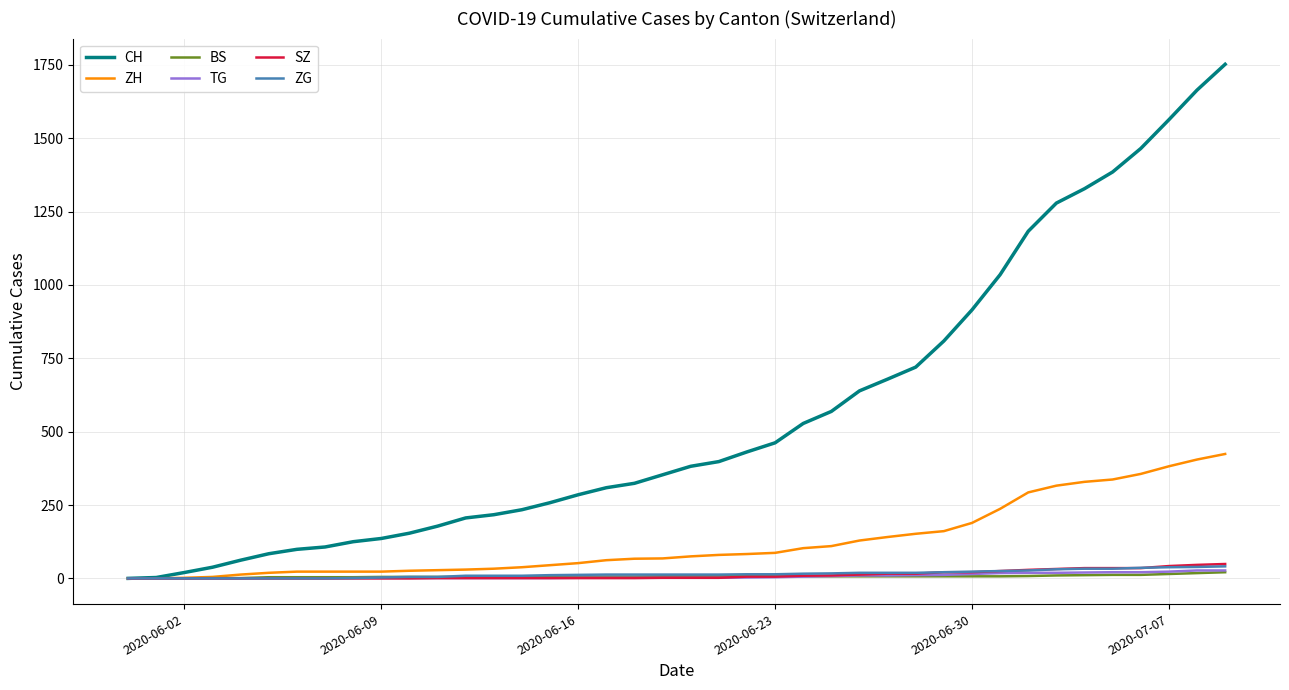

What is the maximum value for CH?

1752